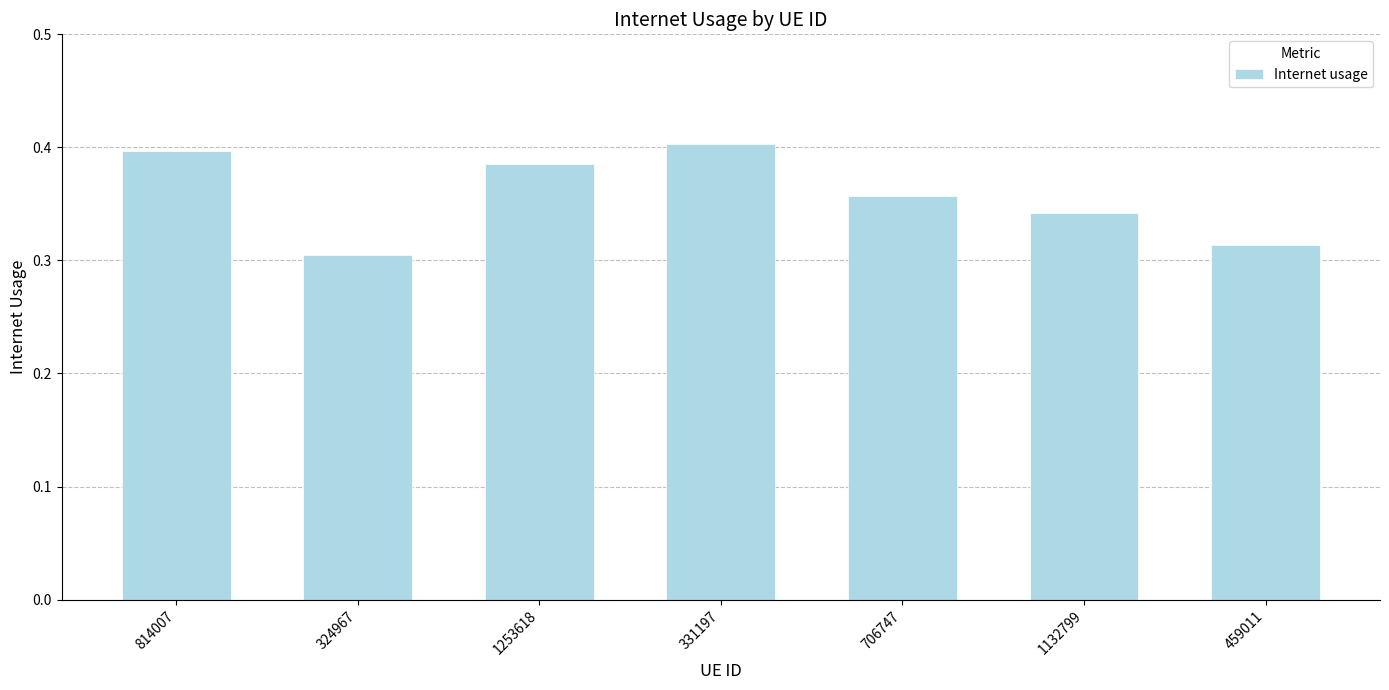

The value at 706747 is 0.2. True or false?

False